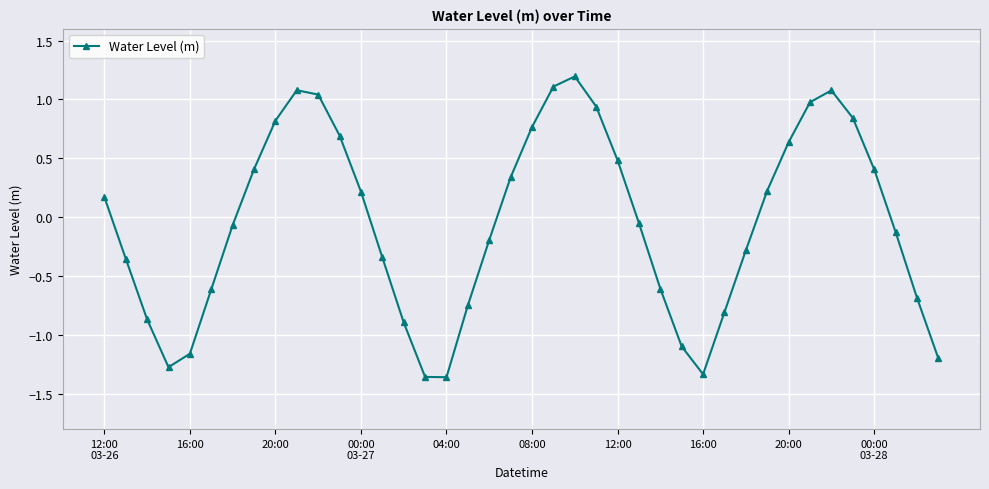

How many data points are above 0?

19